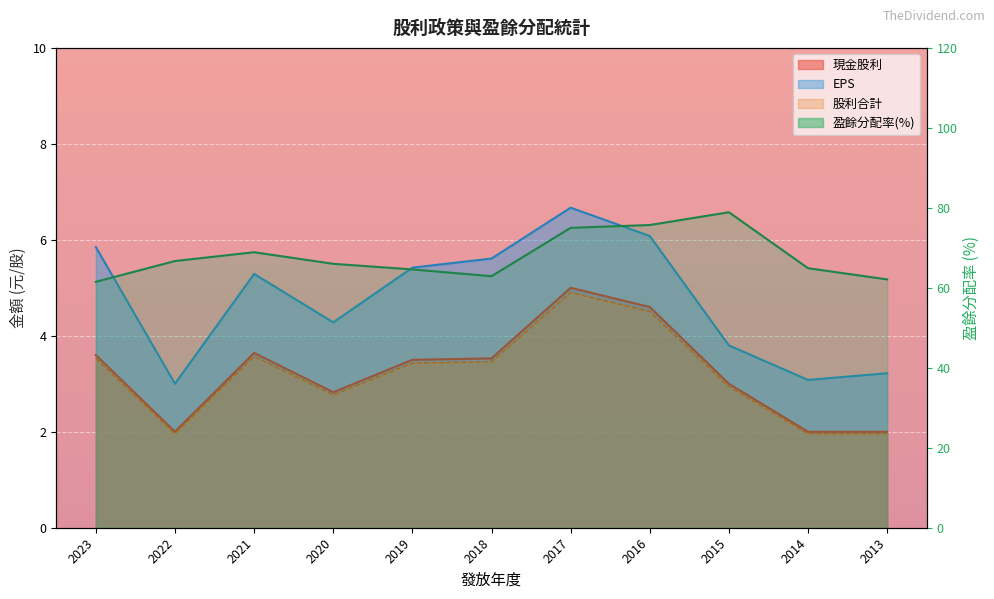

True or false: 現金股利 and EPS cross at least once.

False